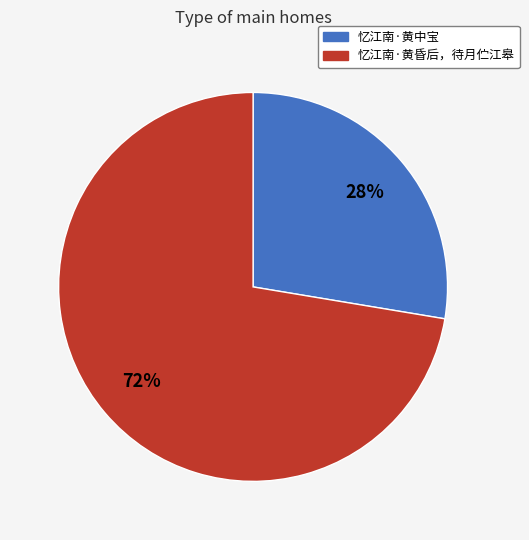

What is the majority slice?

忆江南·黄昏后，待月伫江皋